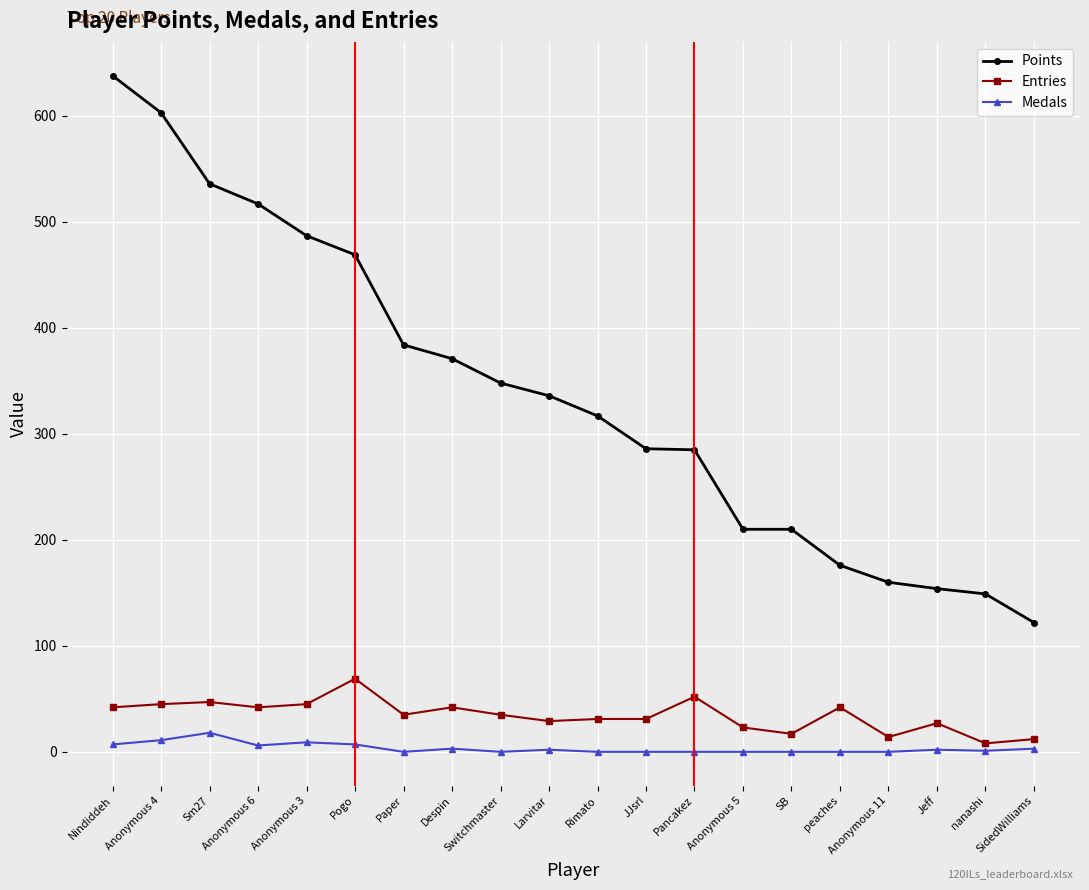

Count the number of data series in this chart.

3